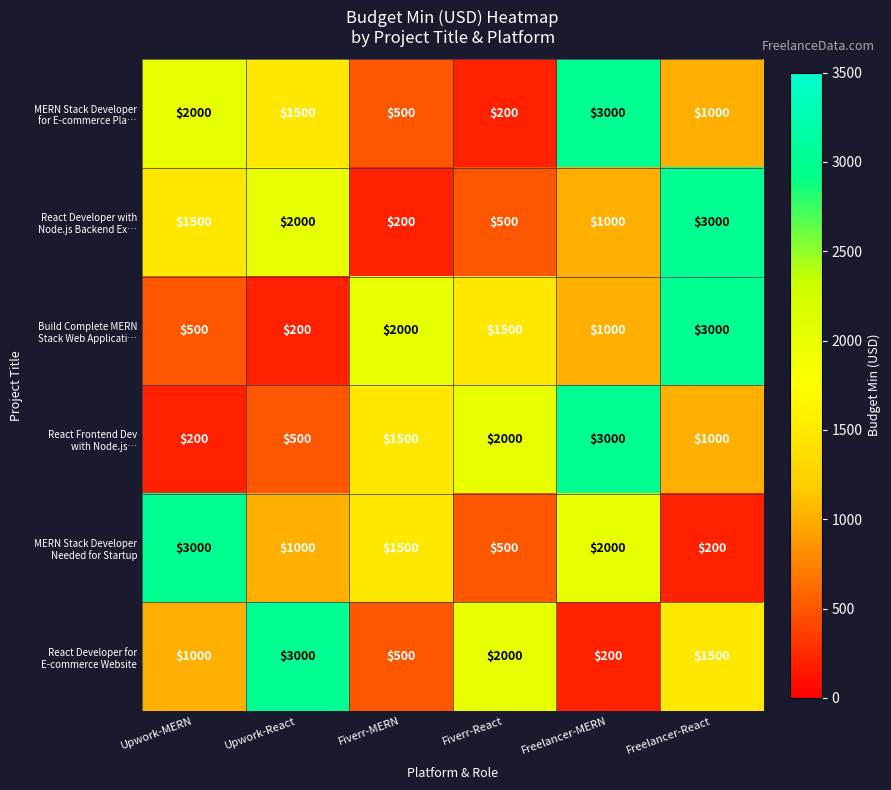

At how many categories does at least one series exceed 358?

6